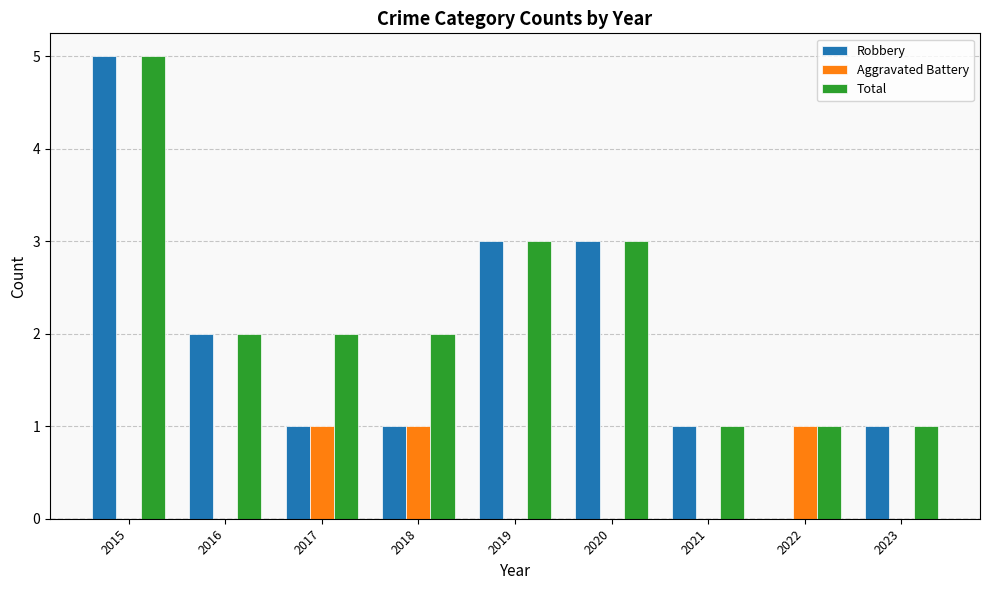

What is the maximum value shown in the chart?

5